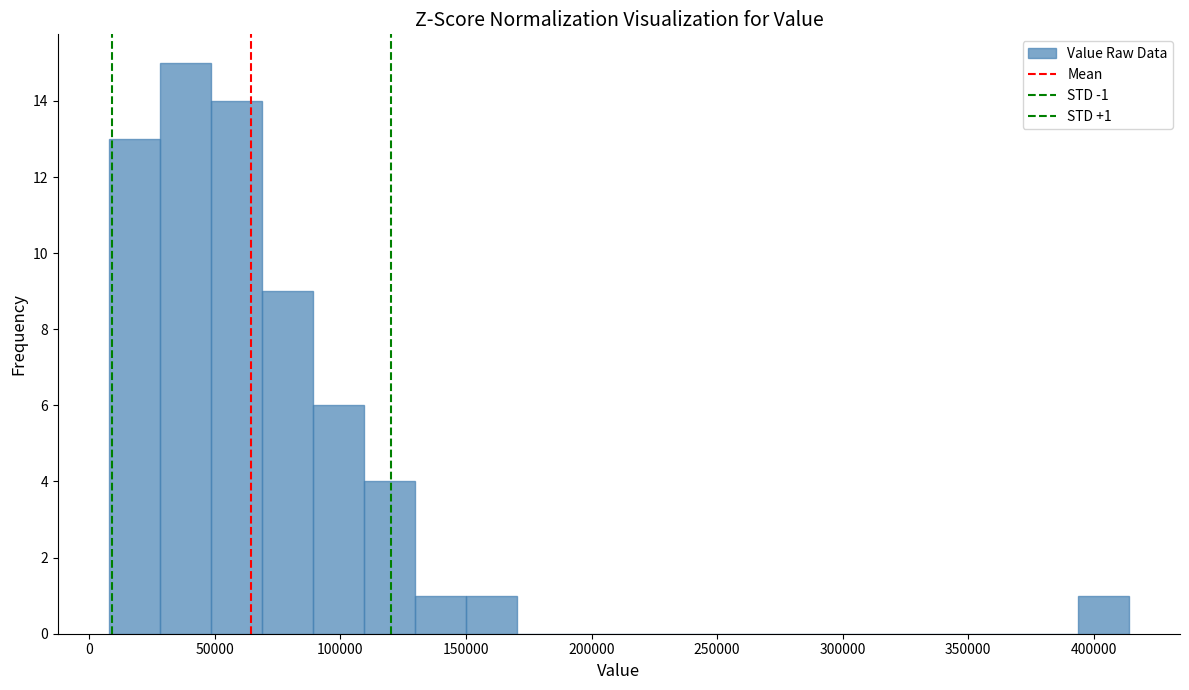

Over which range of the x-axis is the bar tallest?

30000 to 50000